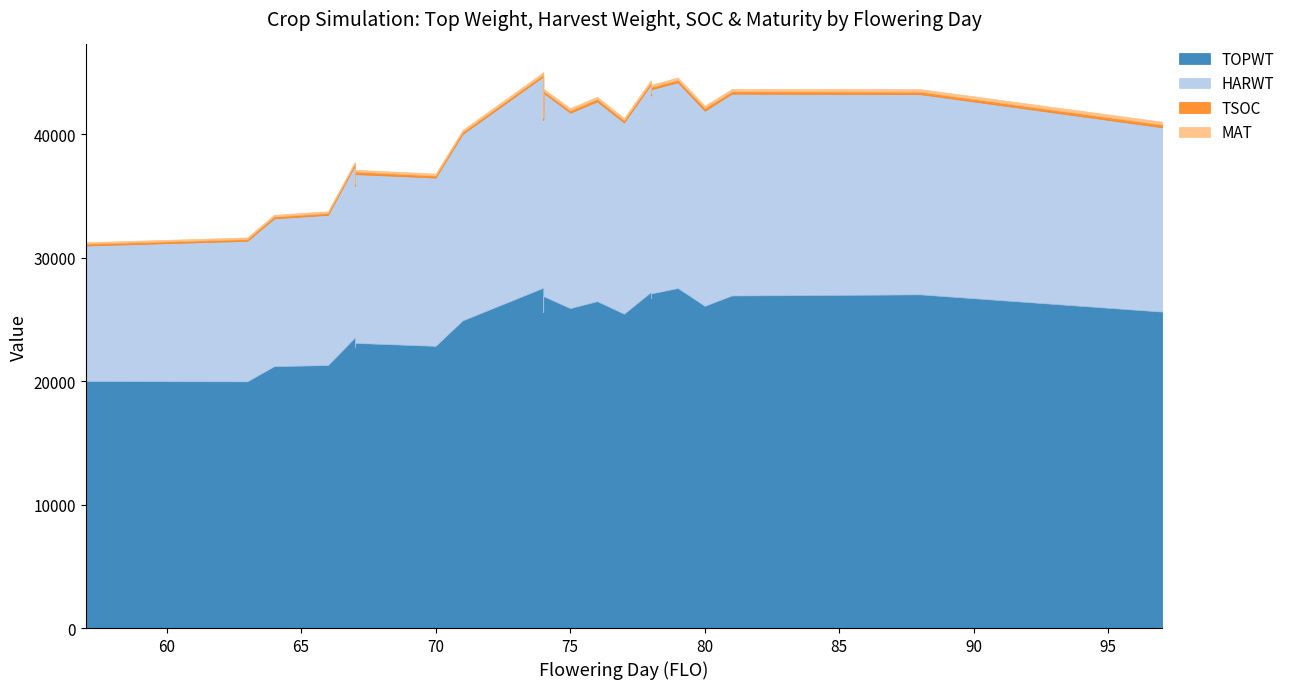

What is the value of the HARWT point at the 7th from the left?

13932